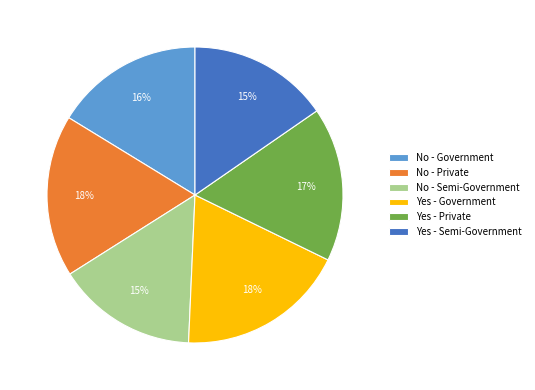

How many segments does this pie chart have?

6